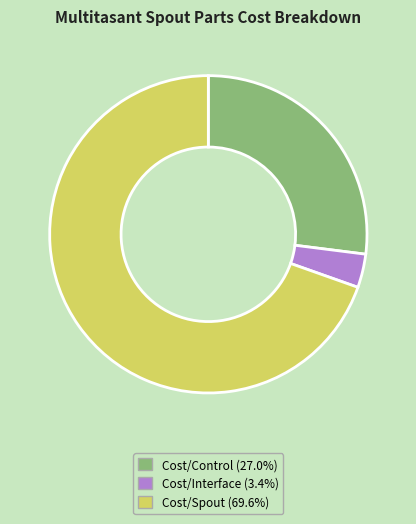

Which category has the smallest portion of the pie?

Cost/Interface